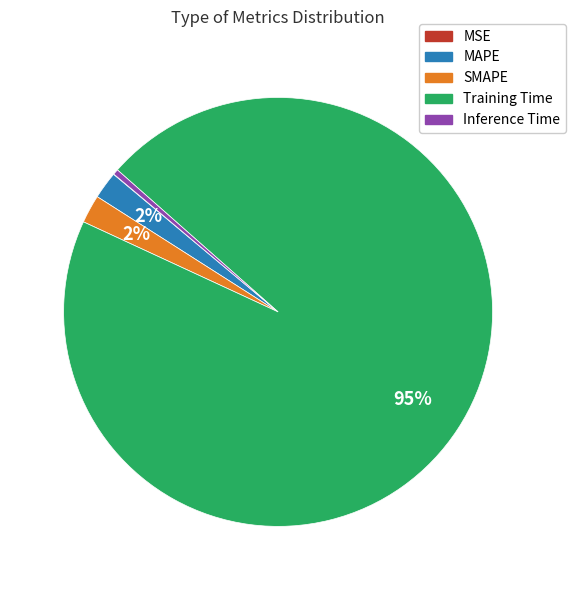

To the nearest percent, what is the average slice percentage?

20%